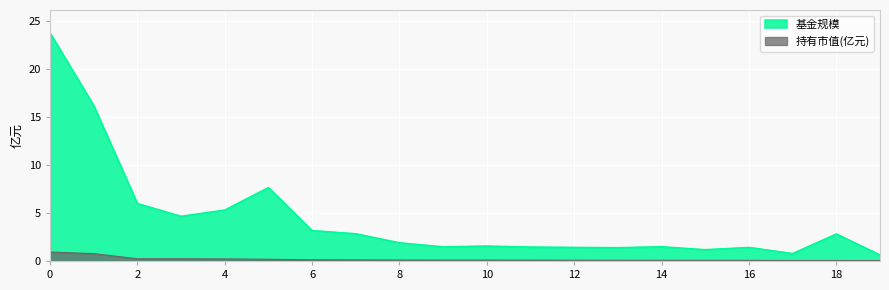

The 基金规模 series shows 6.0 at 2. True or false?

True